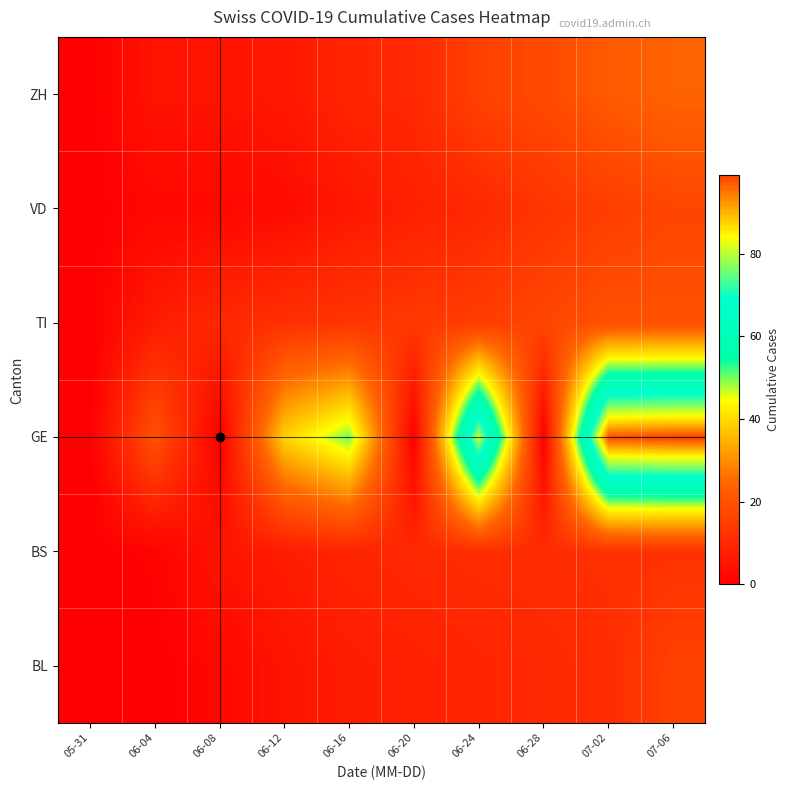

Reading left to right, transcribe all the data shown in this chart.

row_0: 05-31=0	06-04=0	06-08=2	06-12=5	06-16=7	06-20=8	06-24=9	06-28=10	07-02=11	07-06=16
row_1: 05-31=0	06-04=1	06-08=5	06-12=7	06-16=9	06-20=10	06-24=11	06-28=11	07-02=12	07-06=12
row_2: 05-31=0	06-04=20	06-08=0	06-12=39	06-16=50	06-20=0	06-24=81	06-28=0	07-02=98	07-06=99
row_3: 05-31=0	06-04=7	06-08=10	06-12=12	06-16=13	06-20=14	06-24=15	06-28=17	07-02=20	07-06=20
row_4: 05-31=0	06-04=2	06-08=2	06-12=3	06-16=6	06-20=8	06-24=10	06-28=13	07-02=15	07-06=17
row_5: 05-31=0	06-04=5	06-08=5	06-12=6	06-16=9	06-20=10	06-24=16	06-28=18	07-02=22	07-06=24